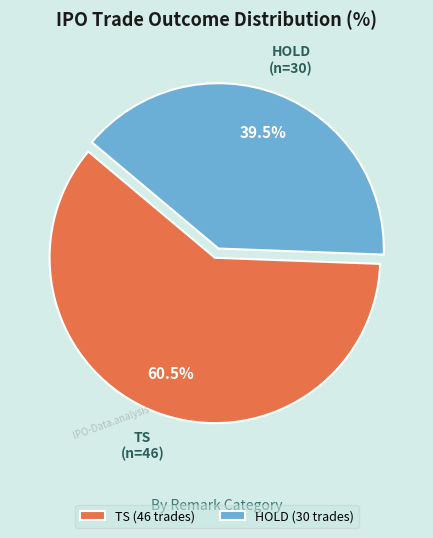

What portion of the pie excludes HOLD?

60.5%